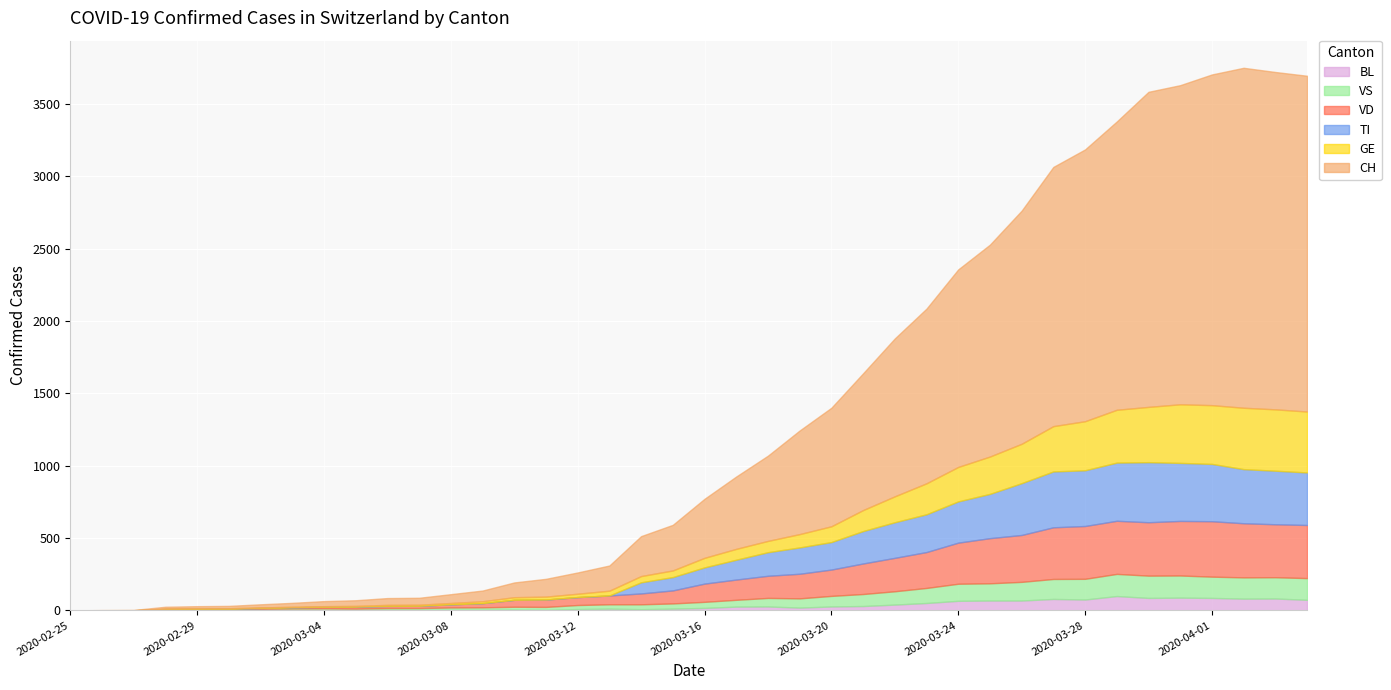

Does the chart display data point markers on the line(s)?

No